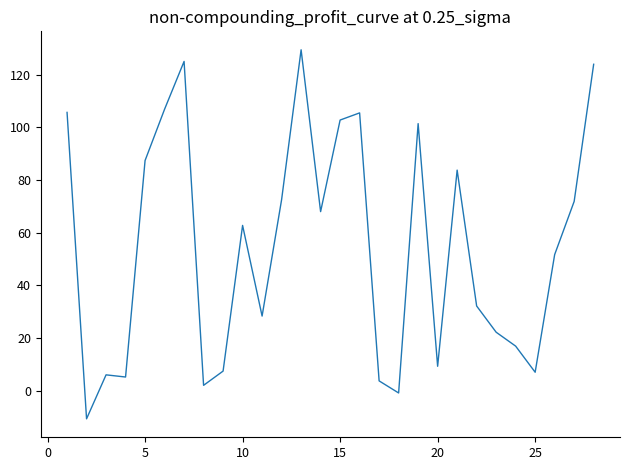

Is this an area chart (filled region under the line)?

No